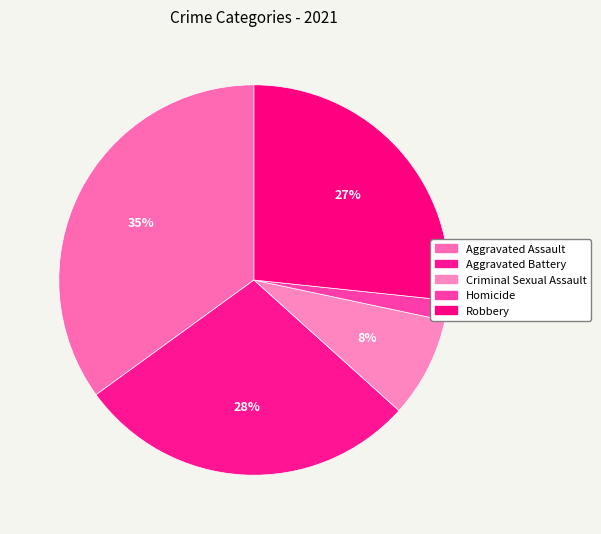

Count the number of slices in the pie.

5